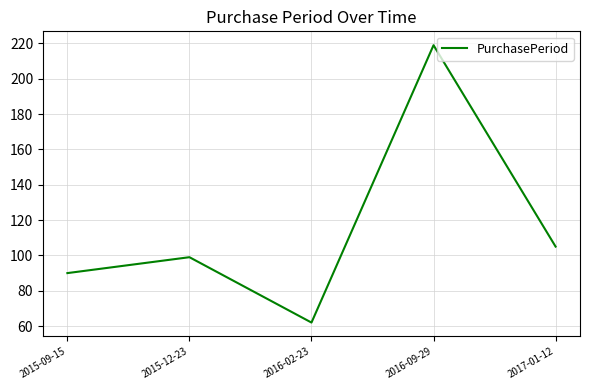

What position from the right is 2015-12-23?

4